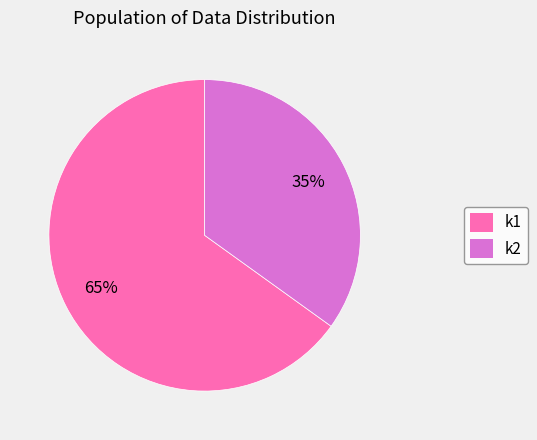

Is the sum of k1 and k2 greater than half?

Yes